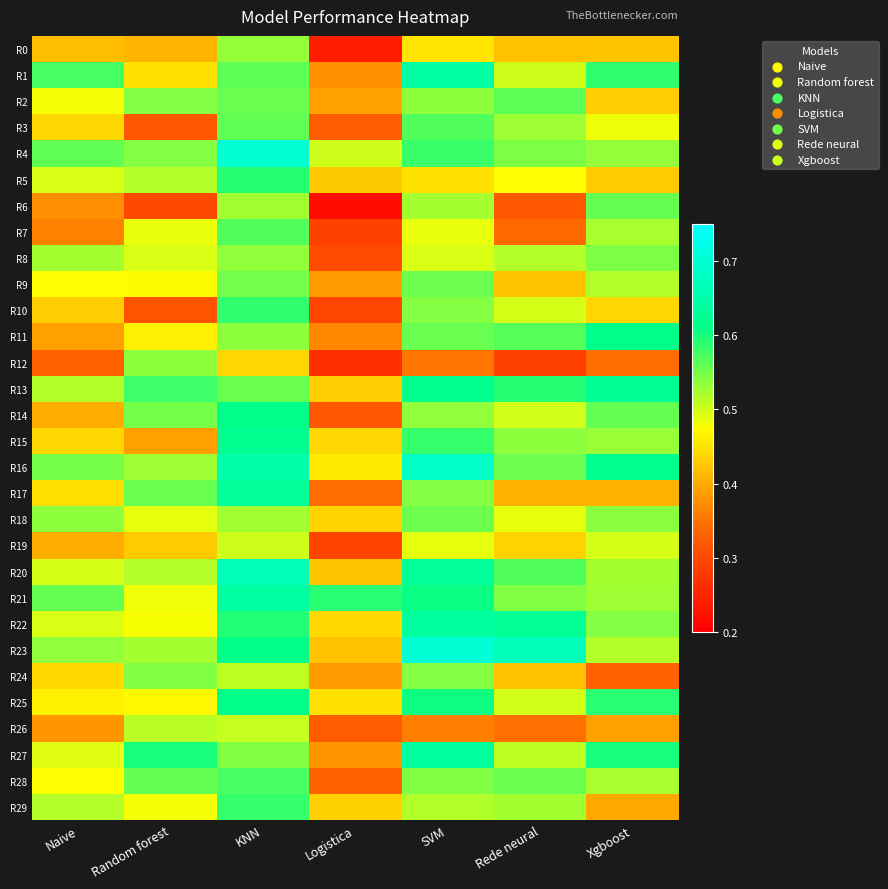

What is the spread (max minus min) of values at Xgboost?

0.3